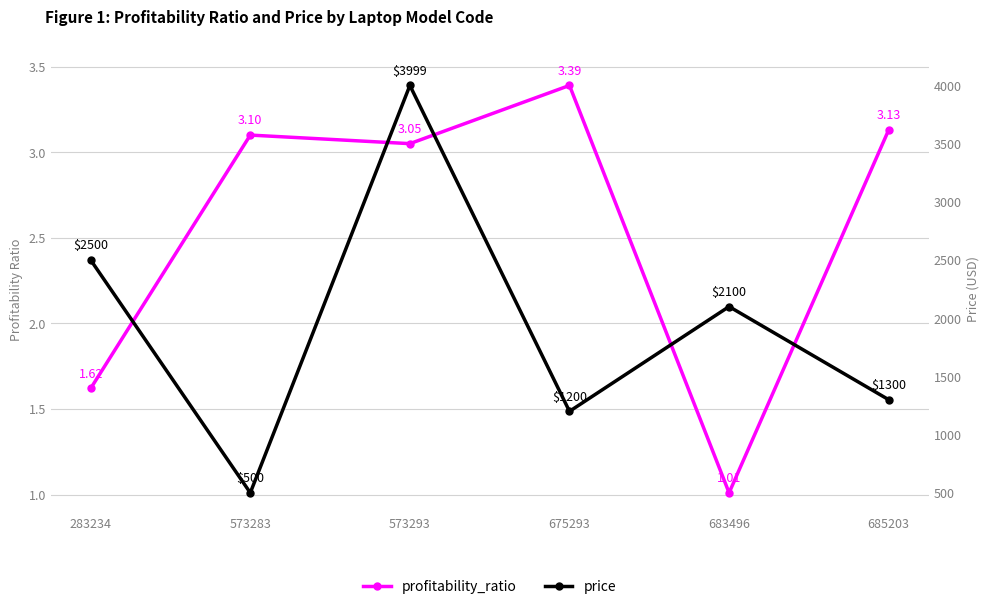

Is the value of price at 573293 greater than the value of profitability_ratio at 573293?

Yes